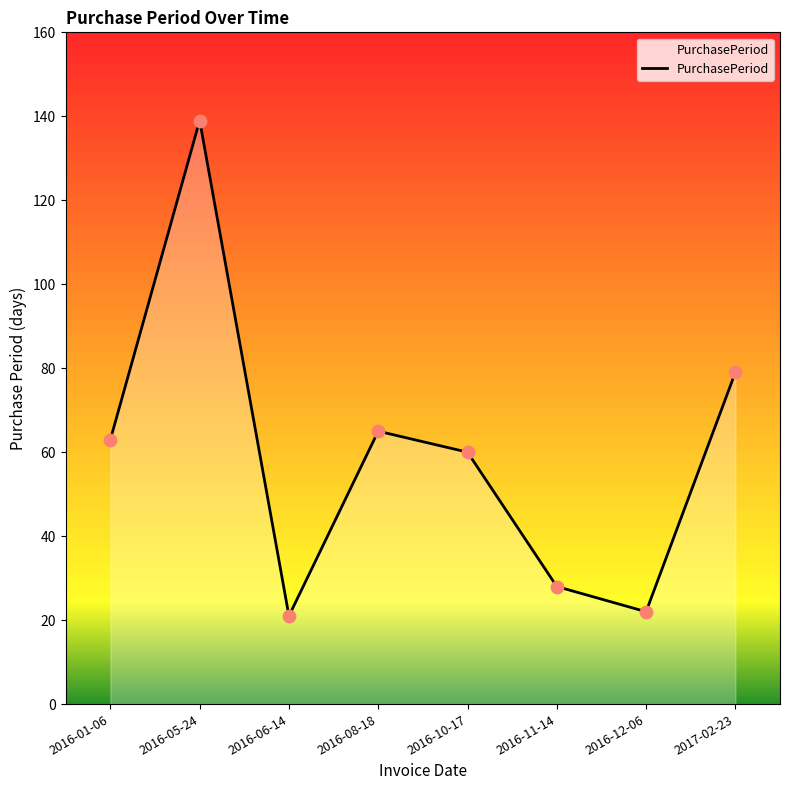

Approximately how many times larger is the value at 2016-12-06 compared to 2016-05-24?

0.2